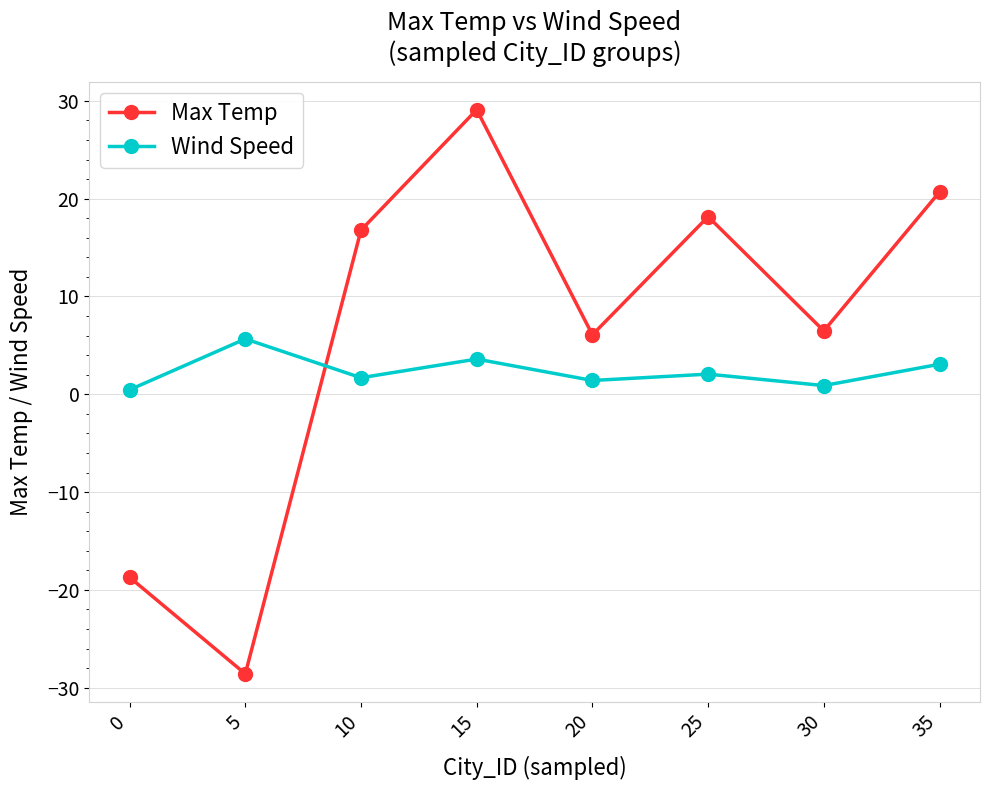

Does the chart have visible grid lines?

Yes